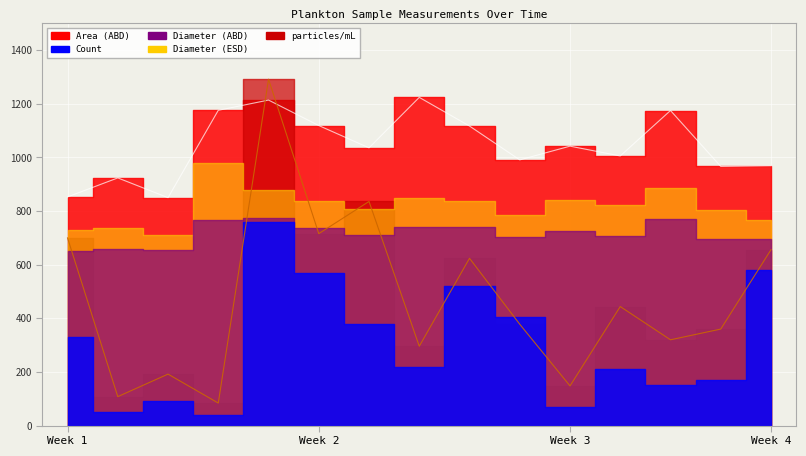

True or false: Area (ABD) and Diameter (ABD) cross at least once.

False